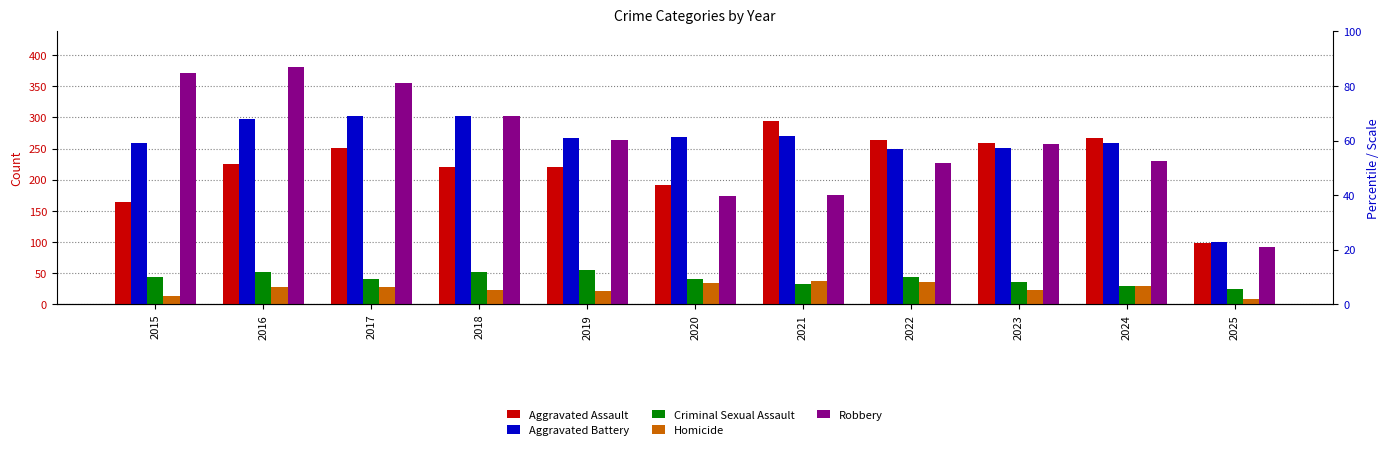

Which category has the highest value in the Robbery series?

2016